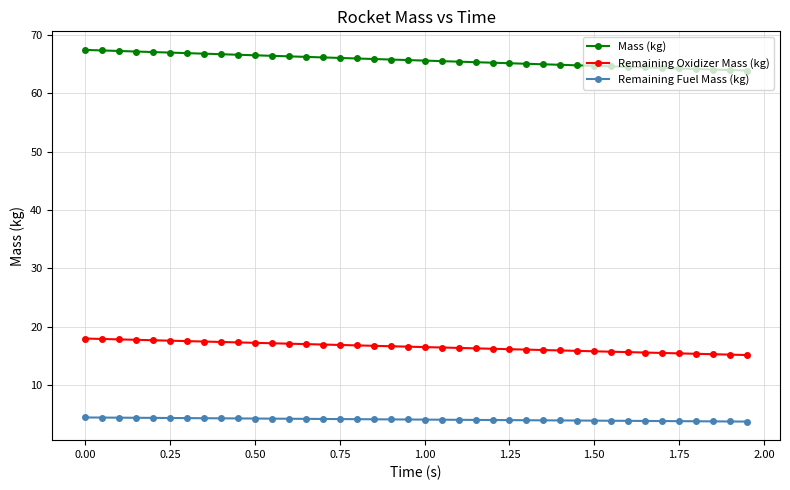

Which series has the largest range (max minus min)?

Mass (kg)